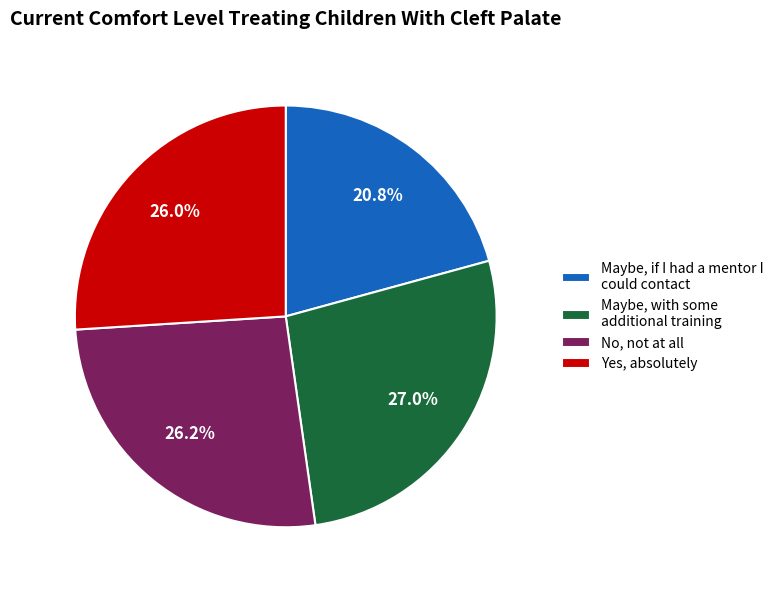

Is the sum of Maybe, if I had a mentor I could contact and Maybe, with some additional training greater than half?

No